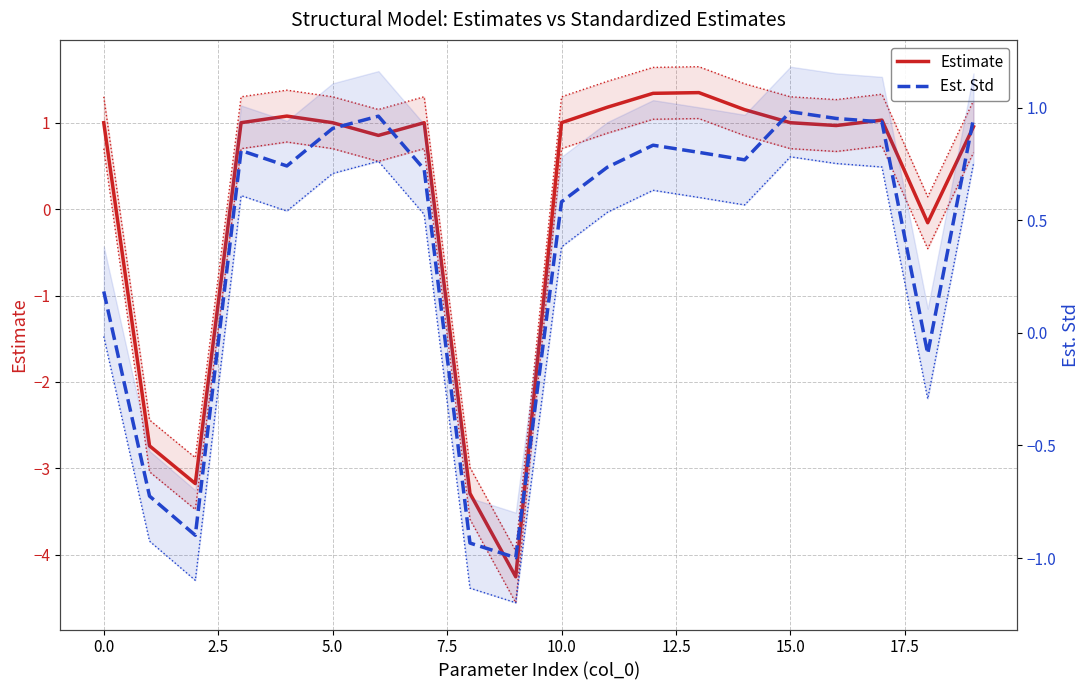

How many values in the Estimate series are below 1?

8